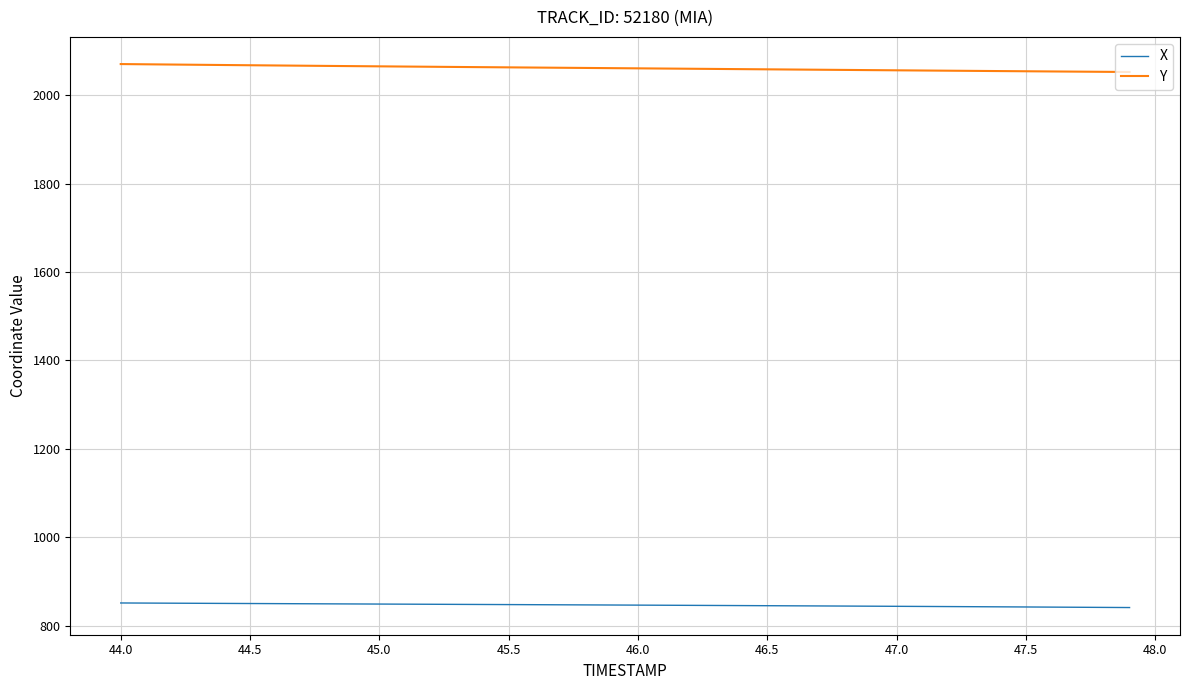

Which series has the largest total across all categories?

Y